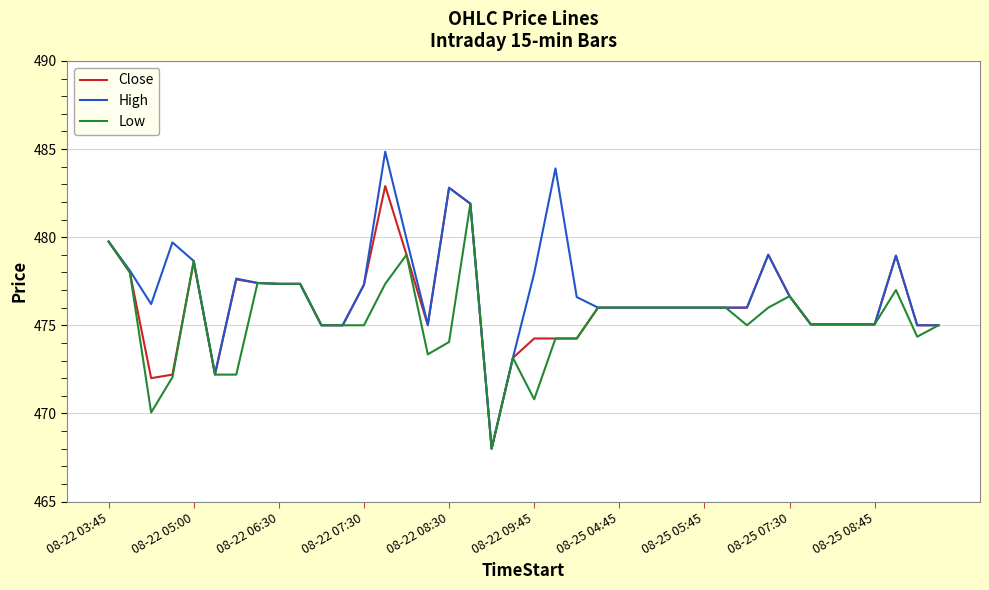

Which series has the widest spread of values?

High